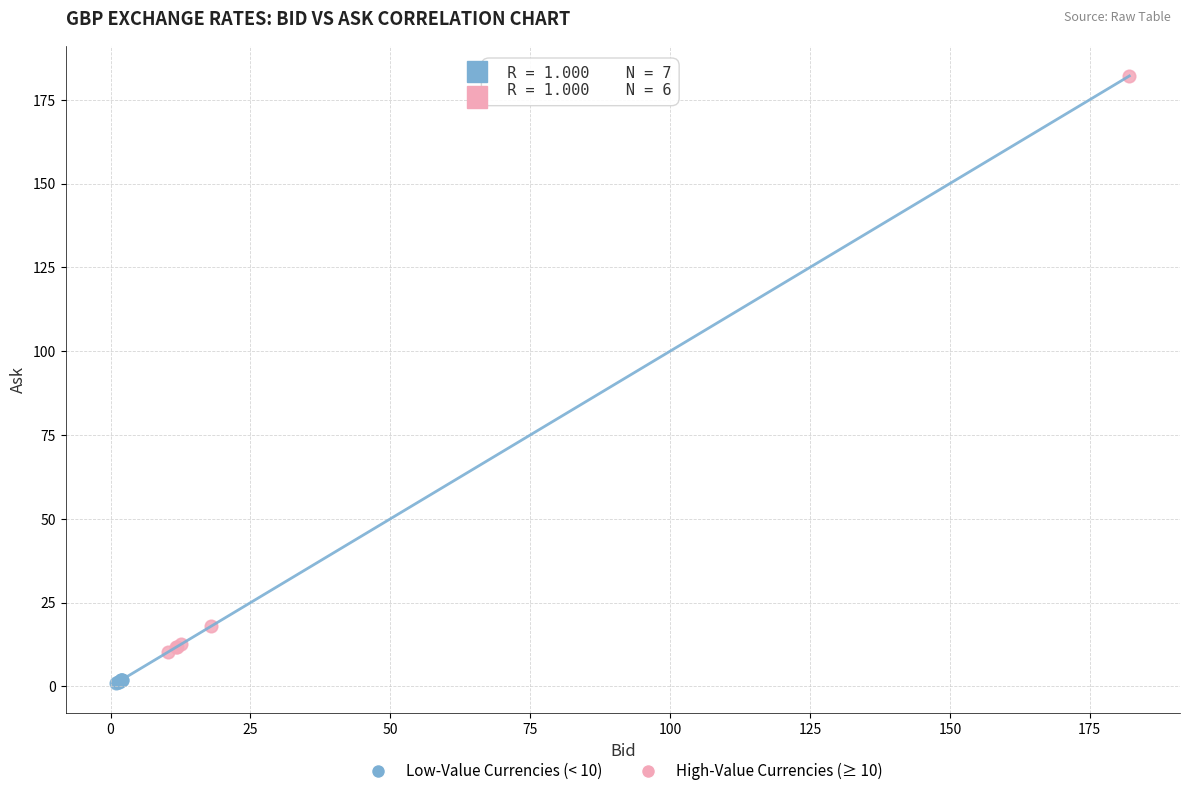

Which series has the largest Y range (max minus min)?

High-Value Currencies (≥ 10)